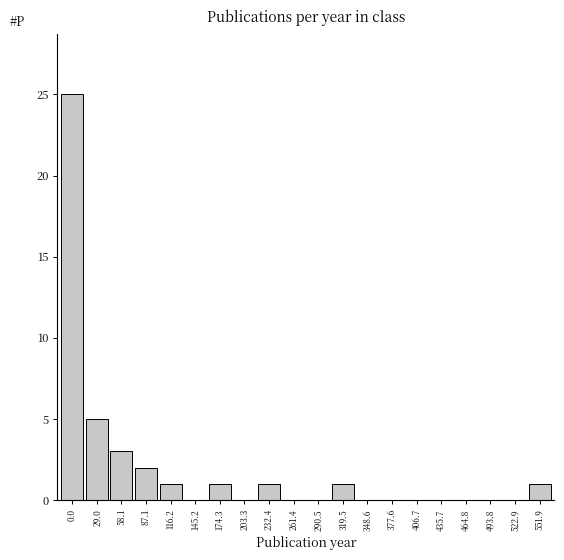

Reading left to right, what are all the values shown in this chart?

0.0=25	29.0=5	58.1=3	87.1=2	116.2=1	145.2=0	174.3=1	203.3=0	232.4=1	261.4=0	290.5=0	319.5=1	348.6=0	377.6=0	406.7=0	435.7=0	464.8=0	493.8=0	522.9=0	551.9=1